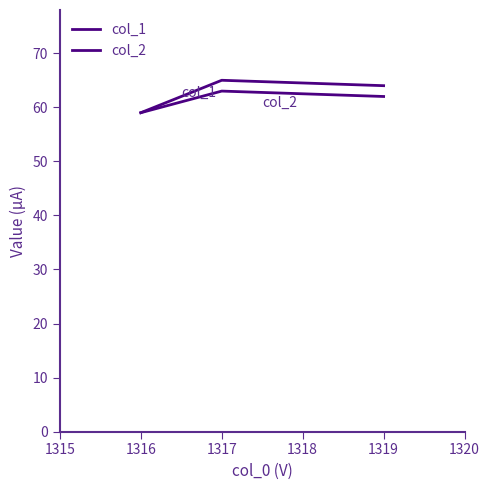

Reading right to left, extract all data points from this chart.

col_1: 64	65	59
col_2: 62	63	59